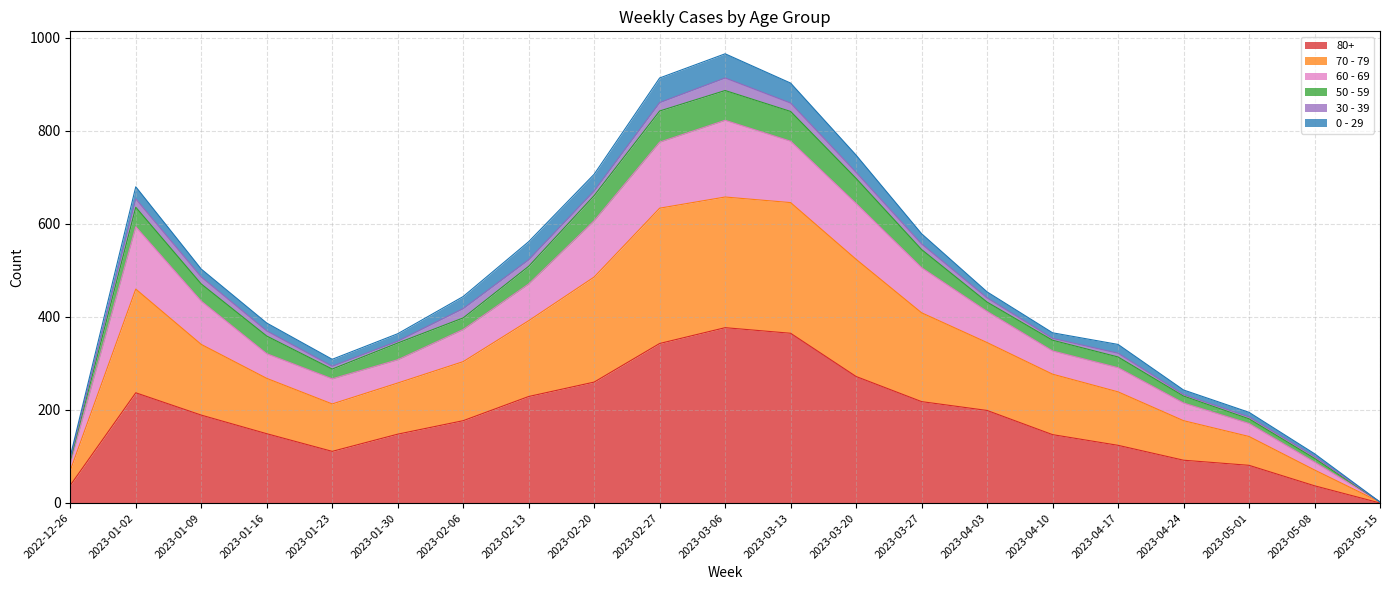

Which label corresponds to the smallest value in the chart?

2023-05-15